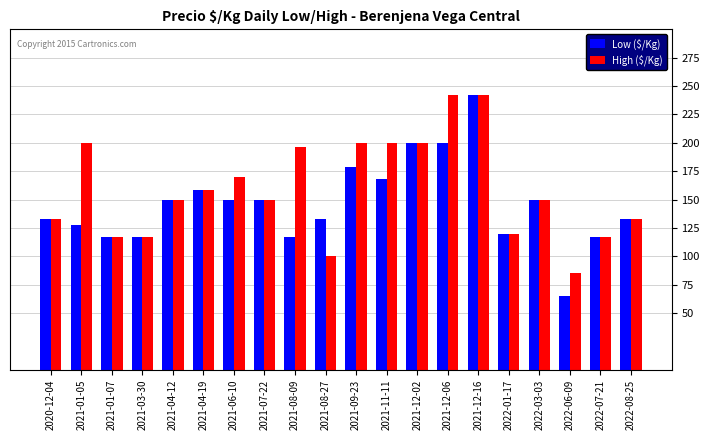

Is it true that Low ($/Kg) equals 117 at 2021-08-09?

True